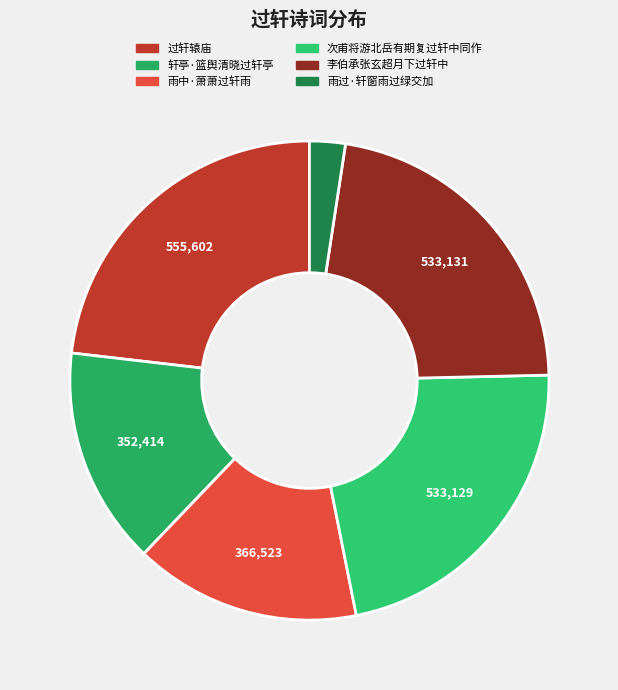

What is the change in value from 过轩辕庙 to 轩亭·篮舆清晓过轩亭?

-203188